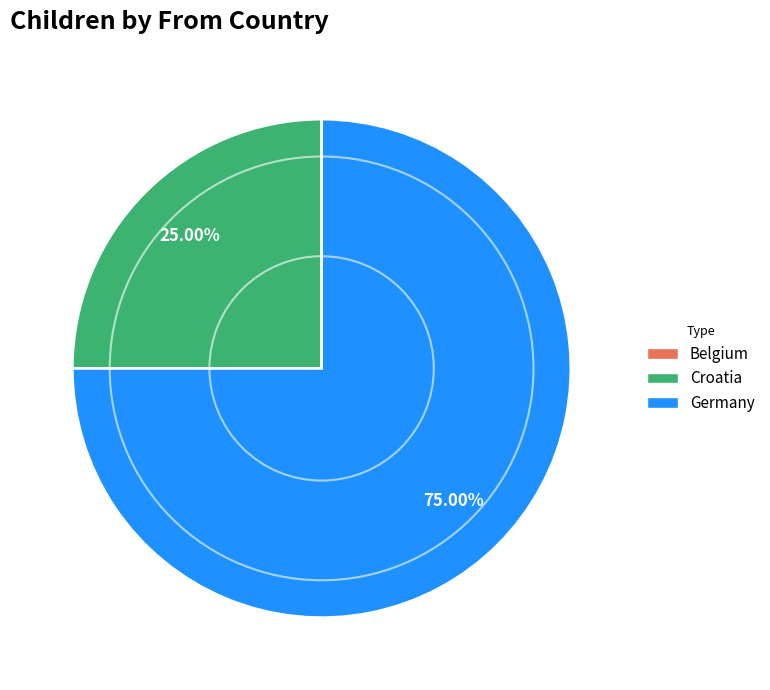

What is the largest slice in the pie chart?

Germany